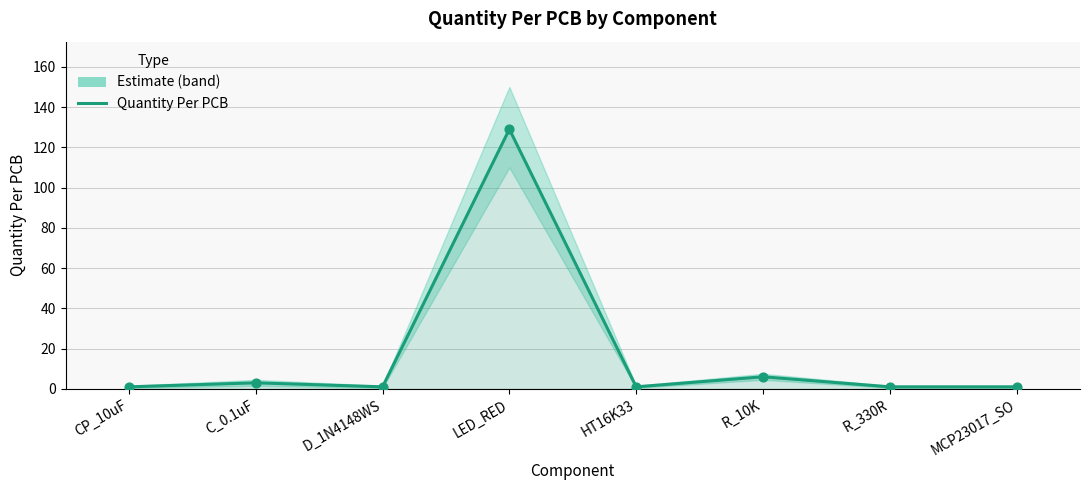

Approximately how many times larger is the value at R_330R compared to HT16K33?

1.0